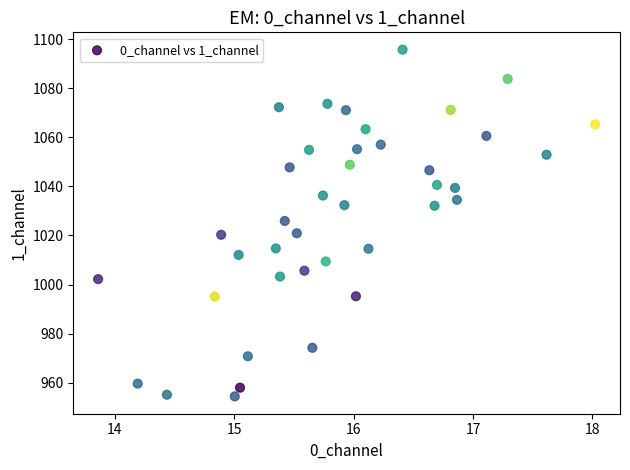

What is the range of Y values (max minus min)?

141.4